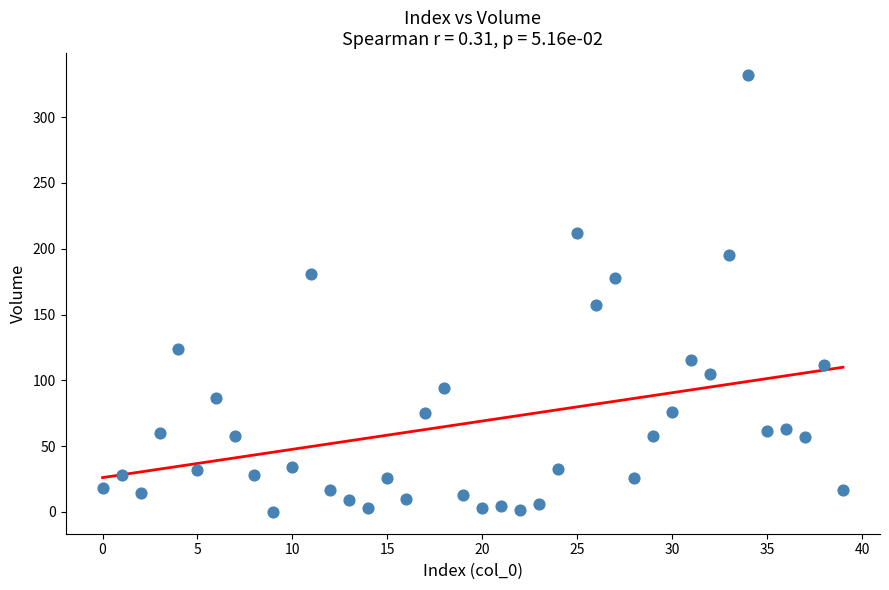

What is the range of Y values (max minus min)?

332.0